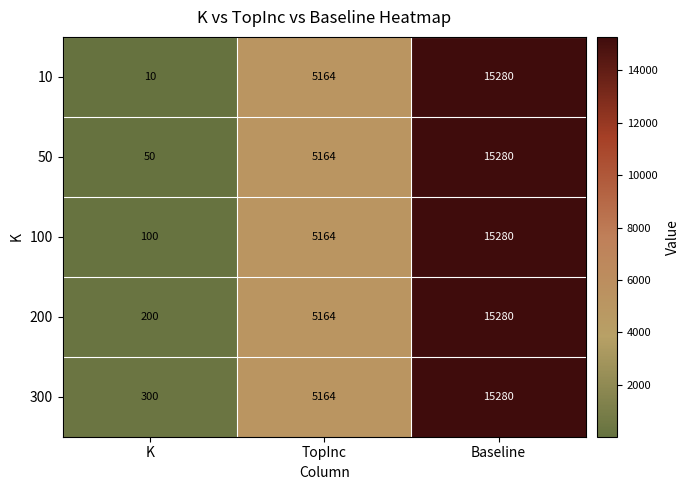

What is the difference between the maximum and minimum values in the 100 series?

15180